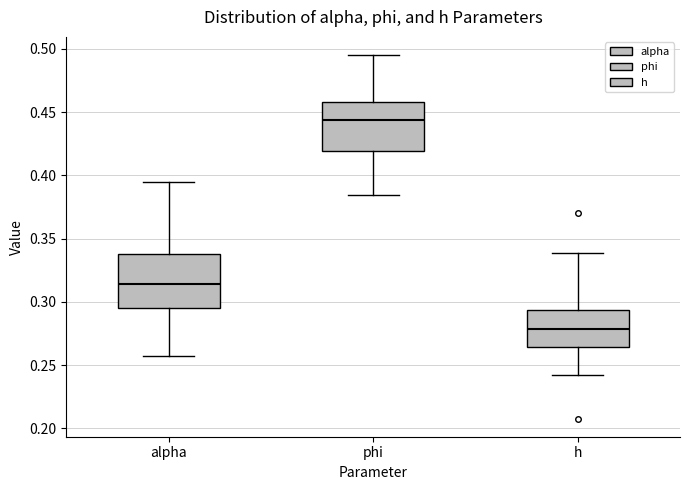

Which box has the lowest median line?

h